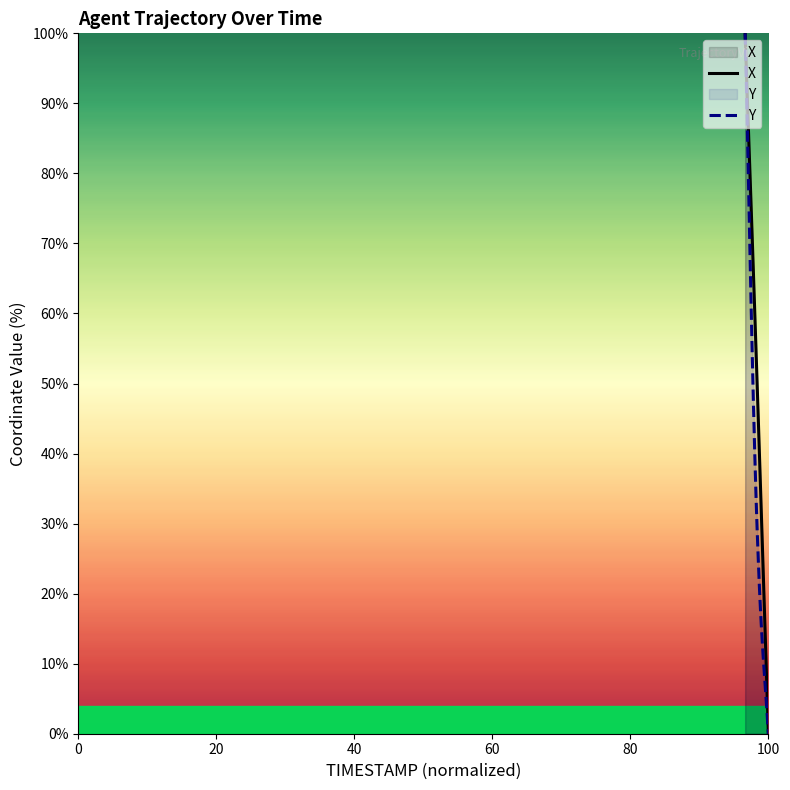

What is the greatest value displayed?

100.0